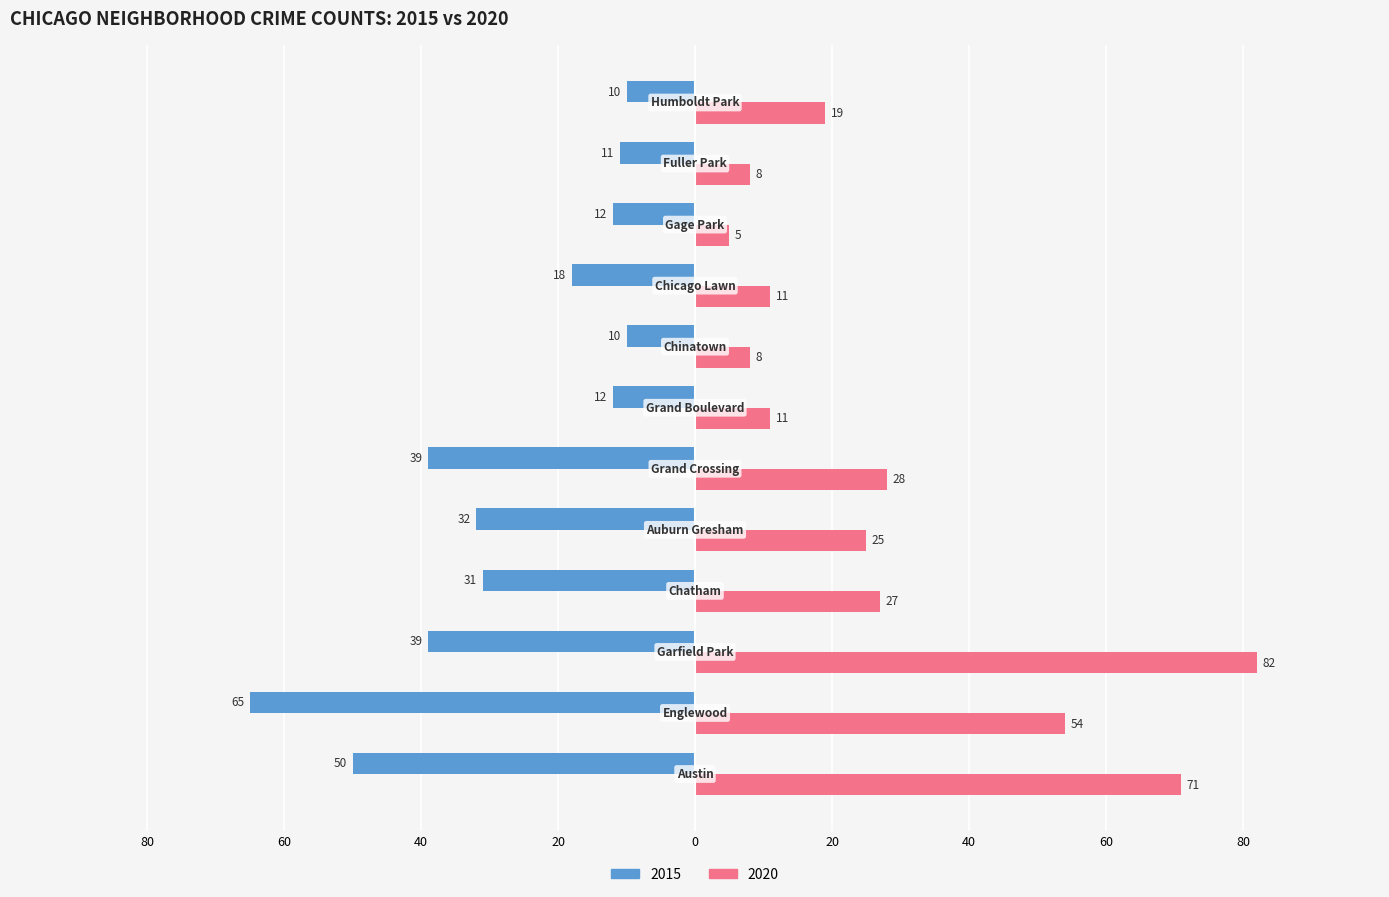

What are all the series names shown in the legend?

2015, 2020